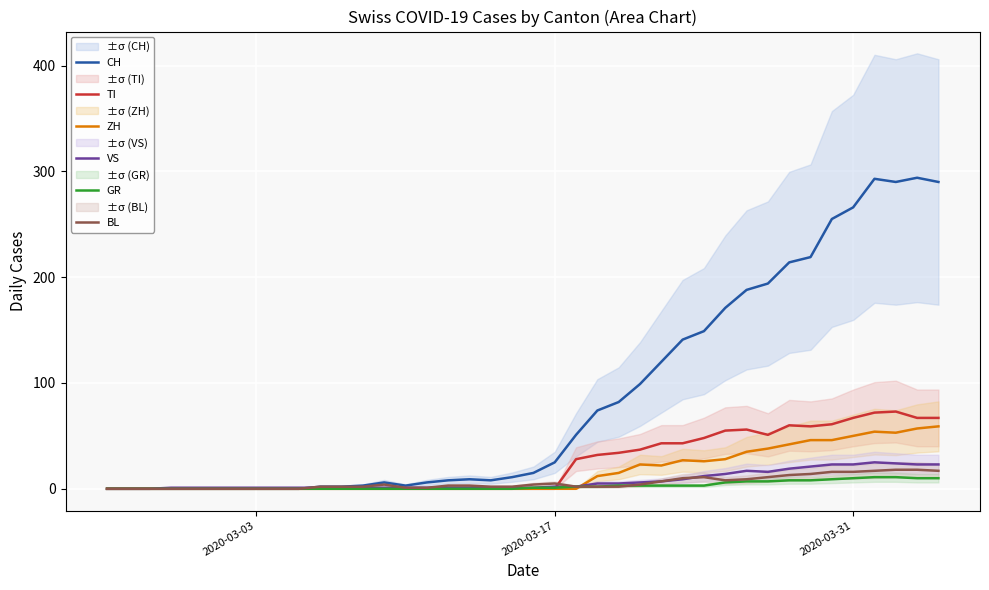

True or false: TI and CH cross at least once.

False